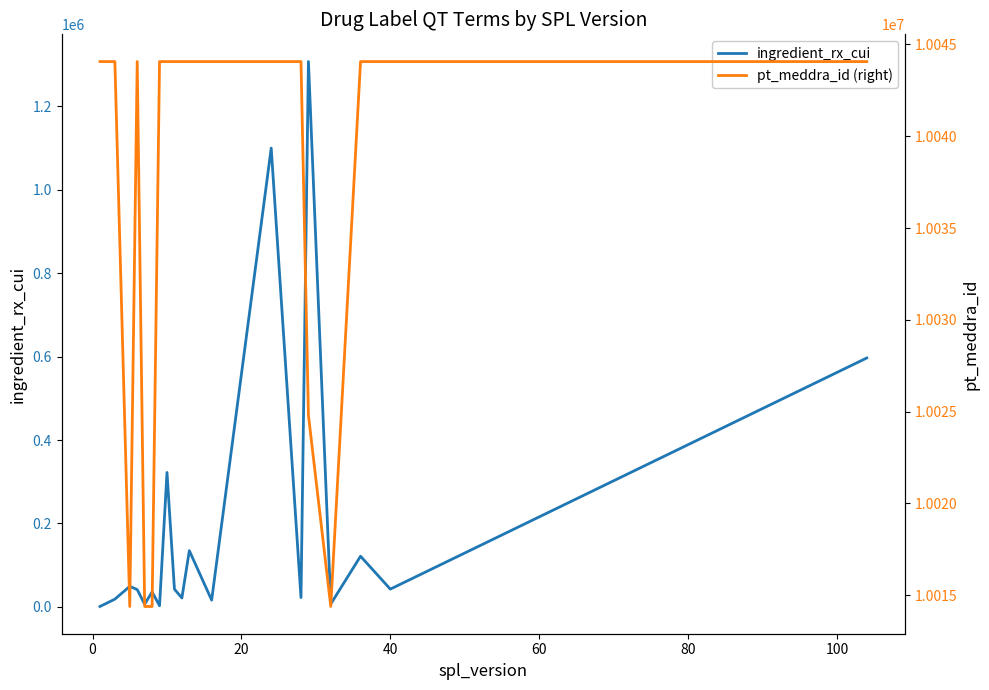

List the series in order of their peak value, highest first.

pt_meddra_id (right), ingredient_rx_cui